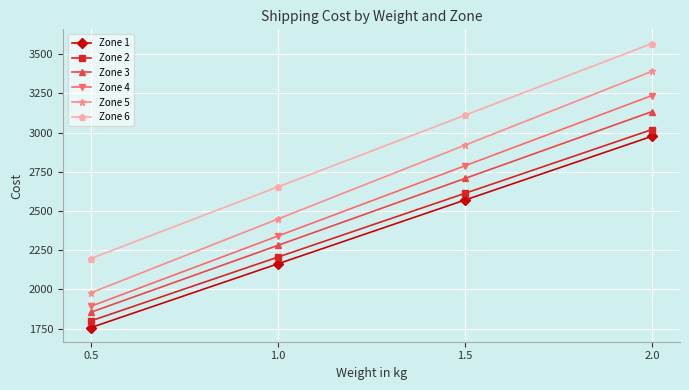

What value does the Zone 5 series have at 0.5?

1978.2